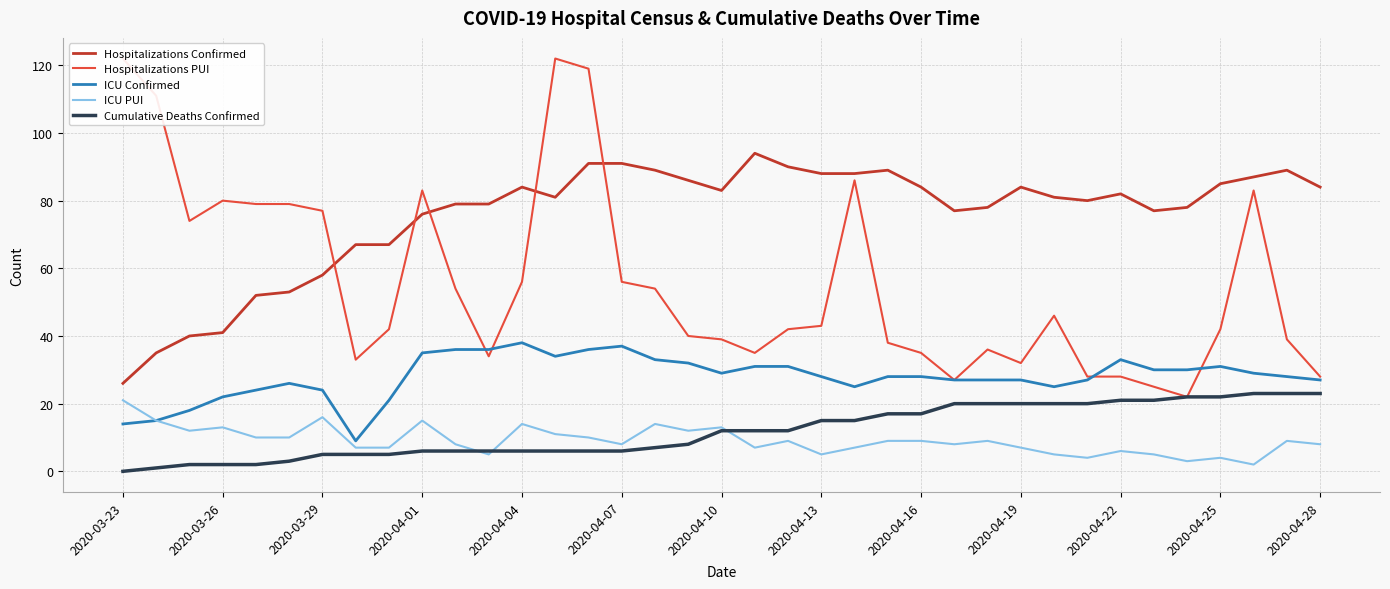

Which series has the largest total across all categories?

Hospitalizations Confirmed